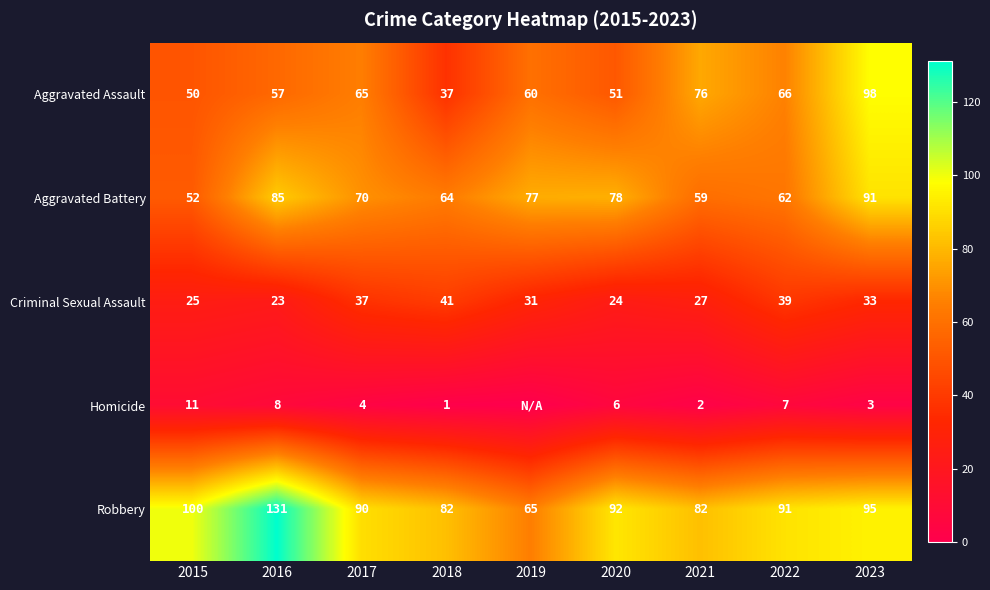

The value of Aggravated Battery at 2021 is 103. True or false?

False